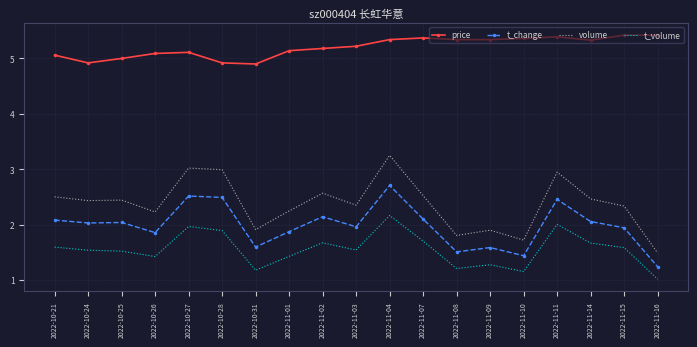

What position from the right is 2022-10-24?

18